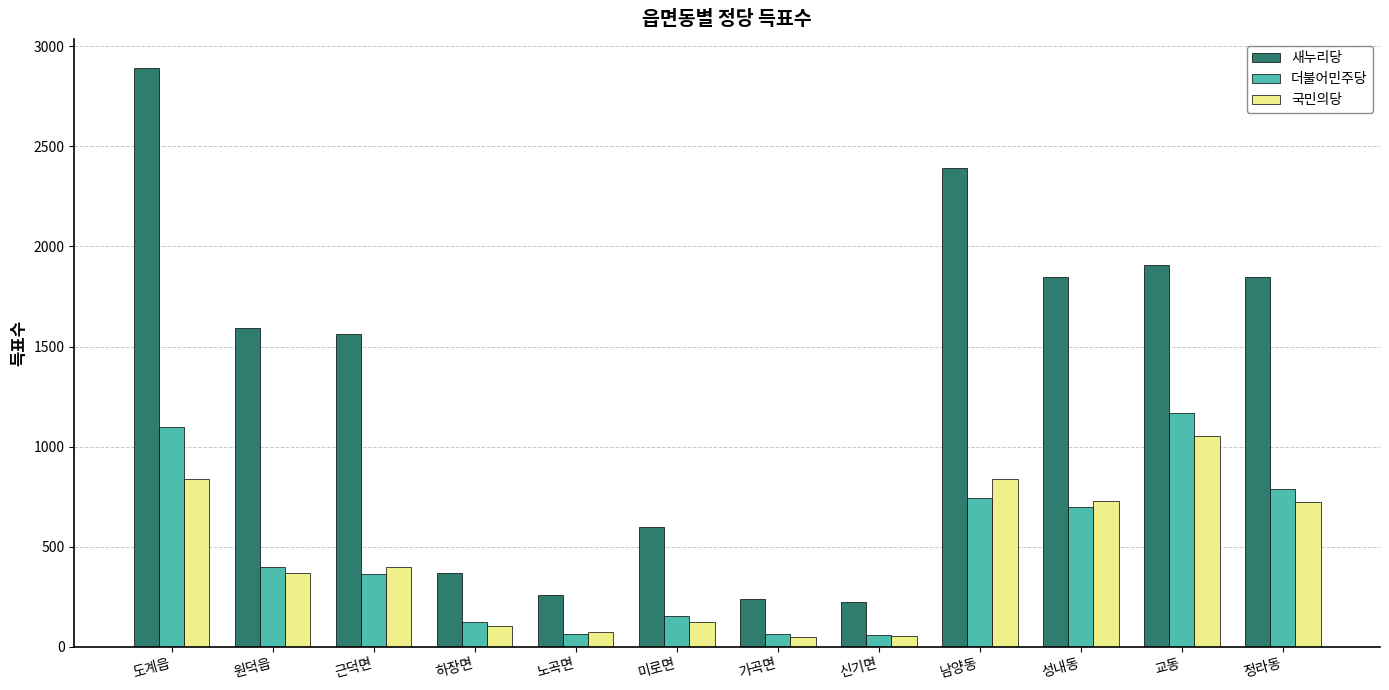

What is the maximum value for 더불어민주당?

1170